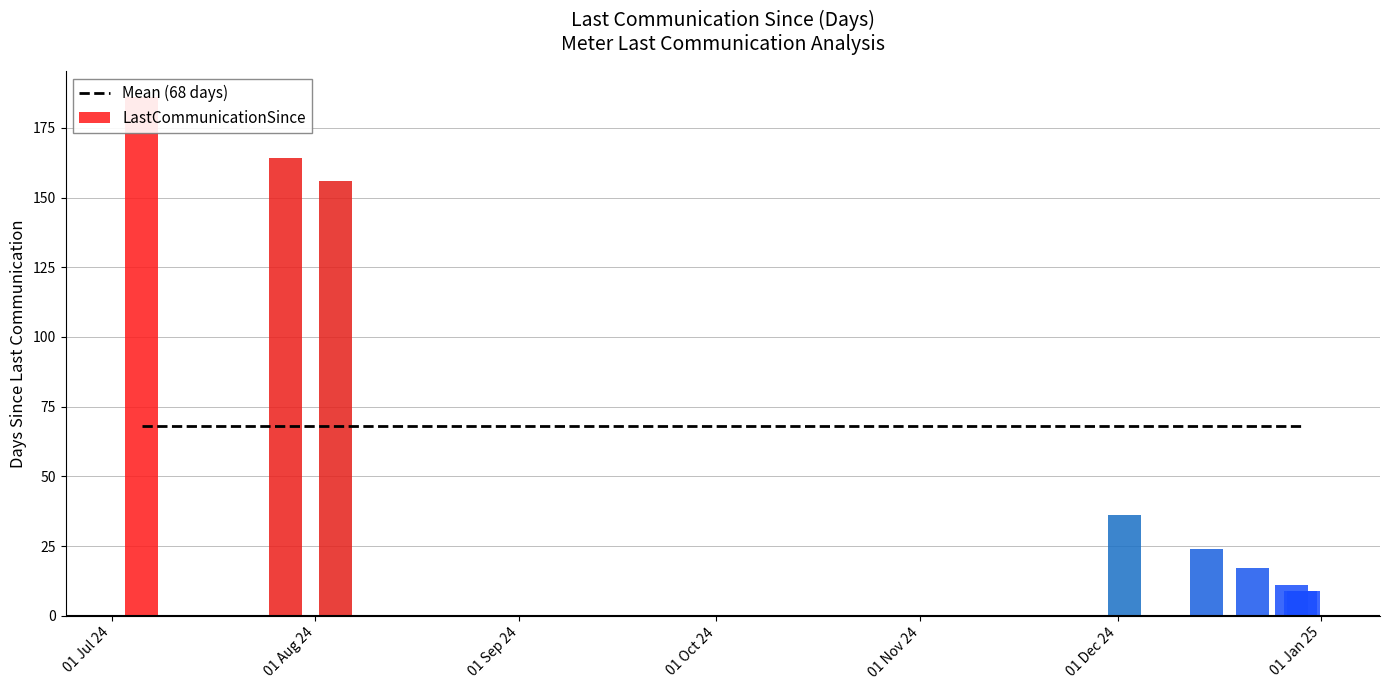

Rank the categories by value from highest to lowest.

2024-07-05 14:03:00, 2024-07-27 10:06:00, 2024-08-04 00:08:00, 2024-12-02 00:56:00, 2024-12-14 12:16:00, 2024-12-21 11:07:00, 2024-12-27 10:42:00, 2024-12-29 07:59:00, 2024-12-28 20:50:00